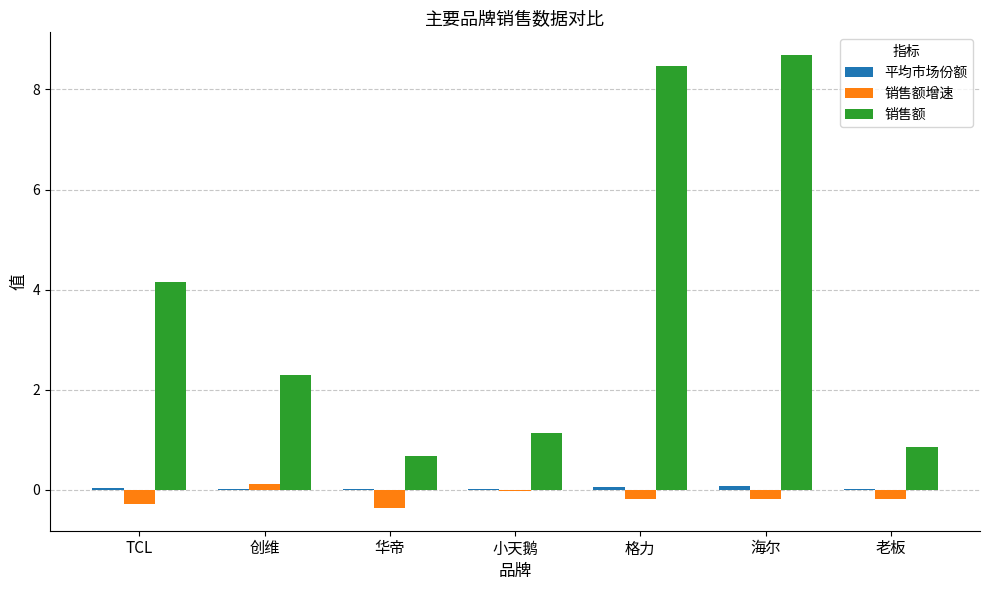

True or false: 销售额增速 has a value of -0.0 at 小天鹅.

True